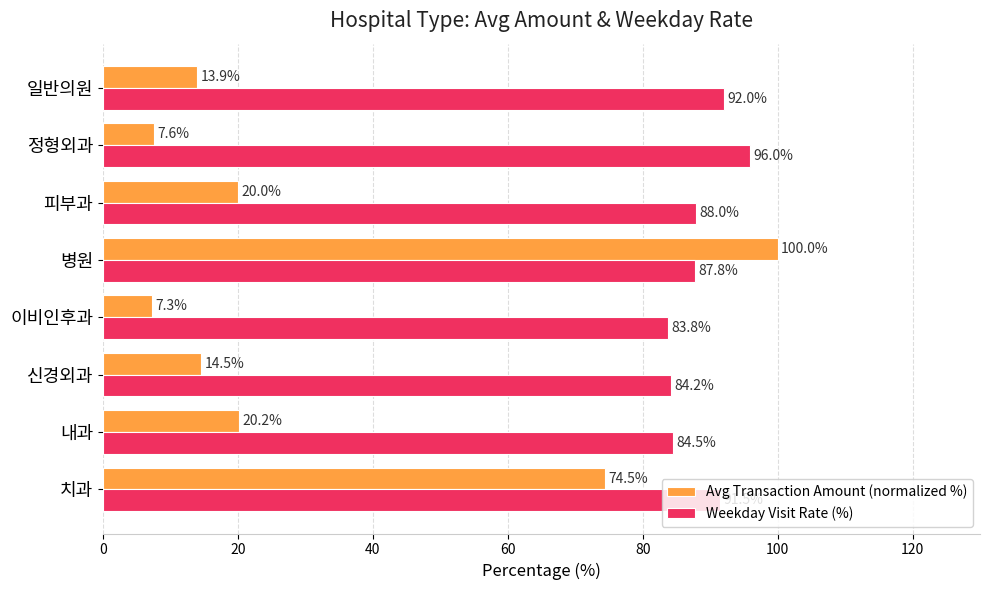

What is the average value of the Weekday Visit Rate (%) series?

88.5